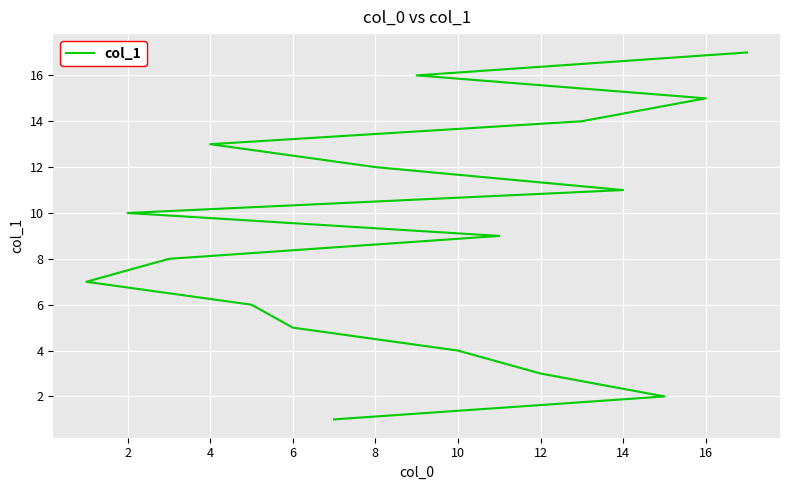

Does the chart display data point markers on the line(s)?

No